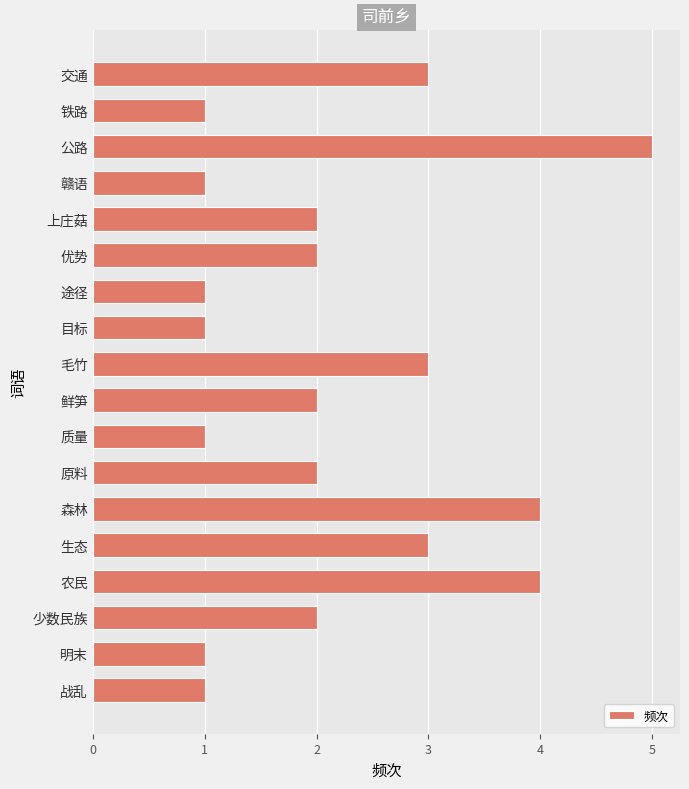

What is the label of the 16th bar from the top?

少数民族